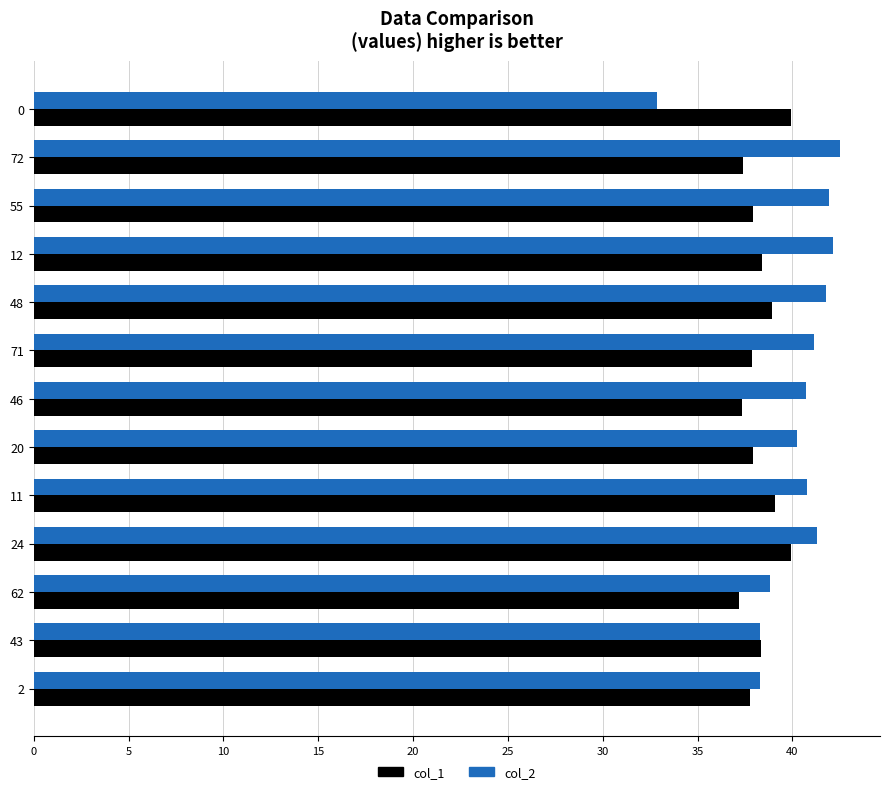

Which series has the largest total across all categories?

col_2